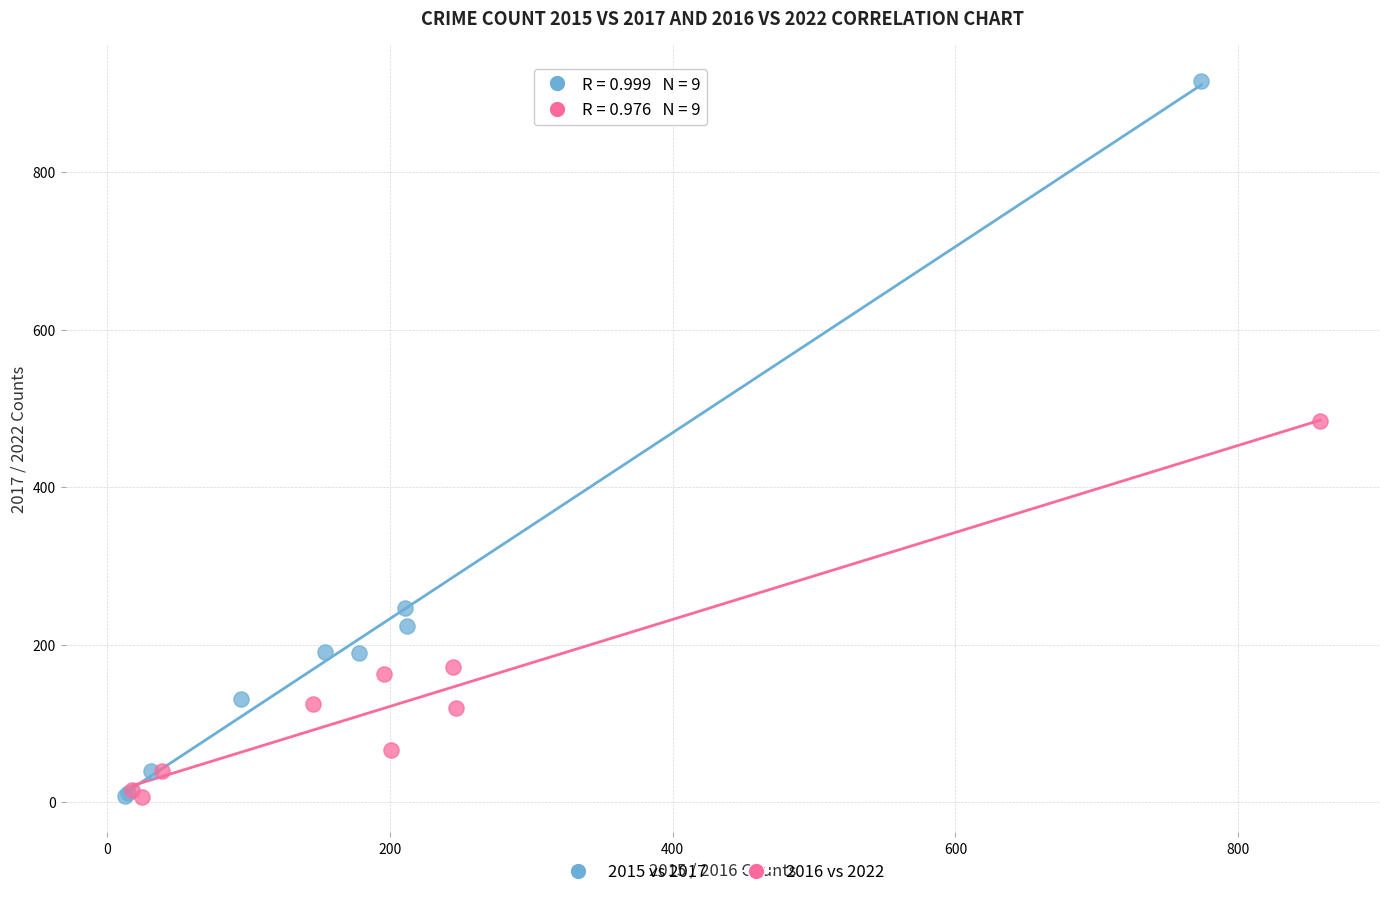

Which series has the largest Y range (max minus min)?

2015 vs 2017